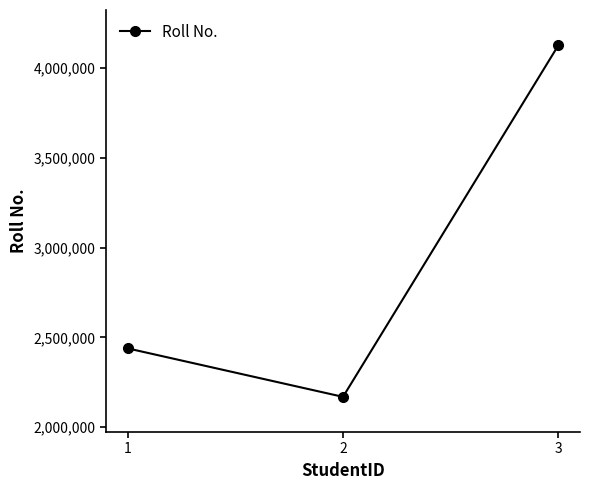

At which category does the chart reach its peak across all series?

3